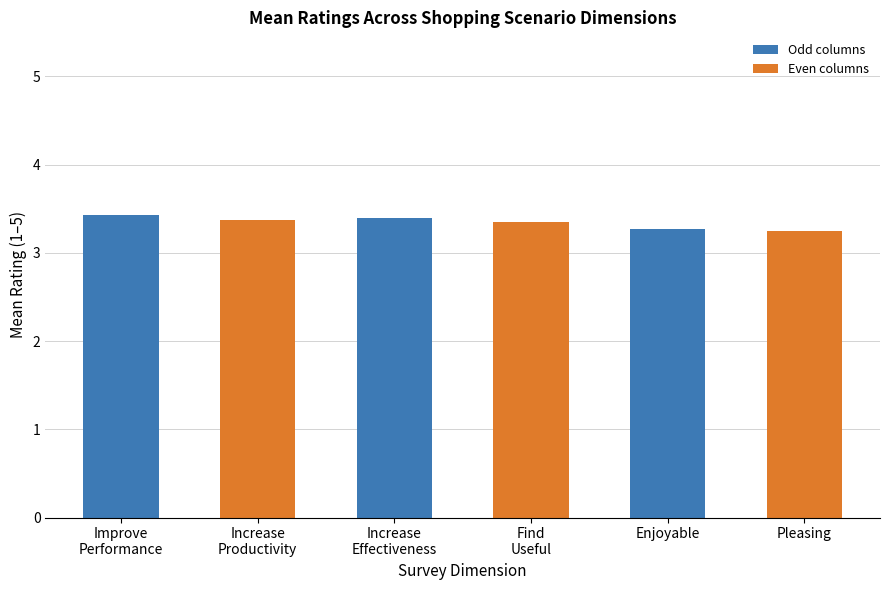

What is the label of the 5th bar from the left?

Enjoyable